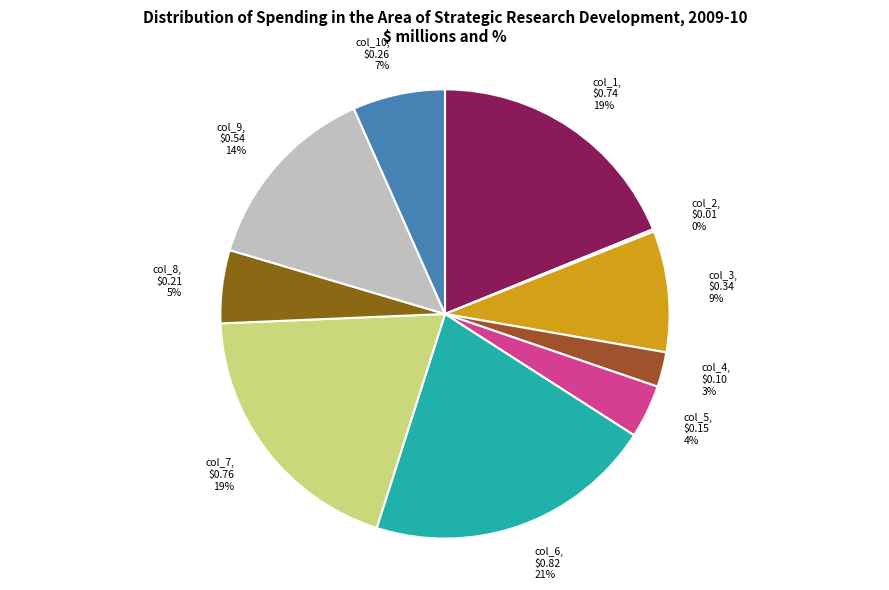

True or false: col_1 accounts for 10% of the total.

False